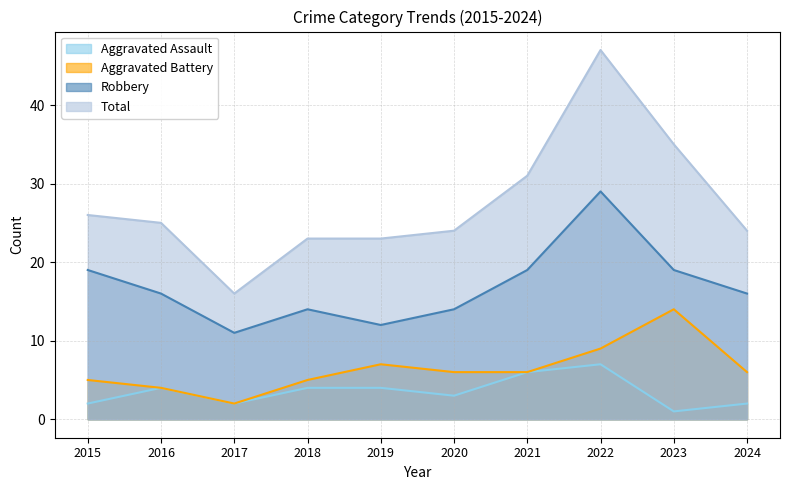

What is the sum of the Robbery values at 2020 and 2019?

26